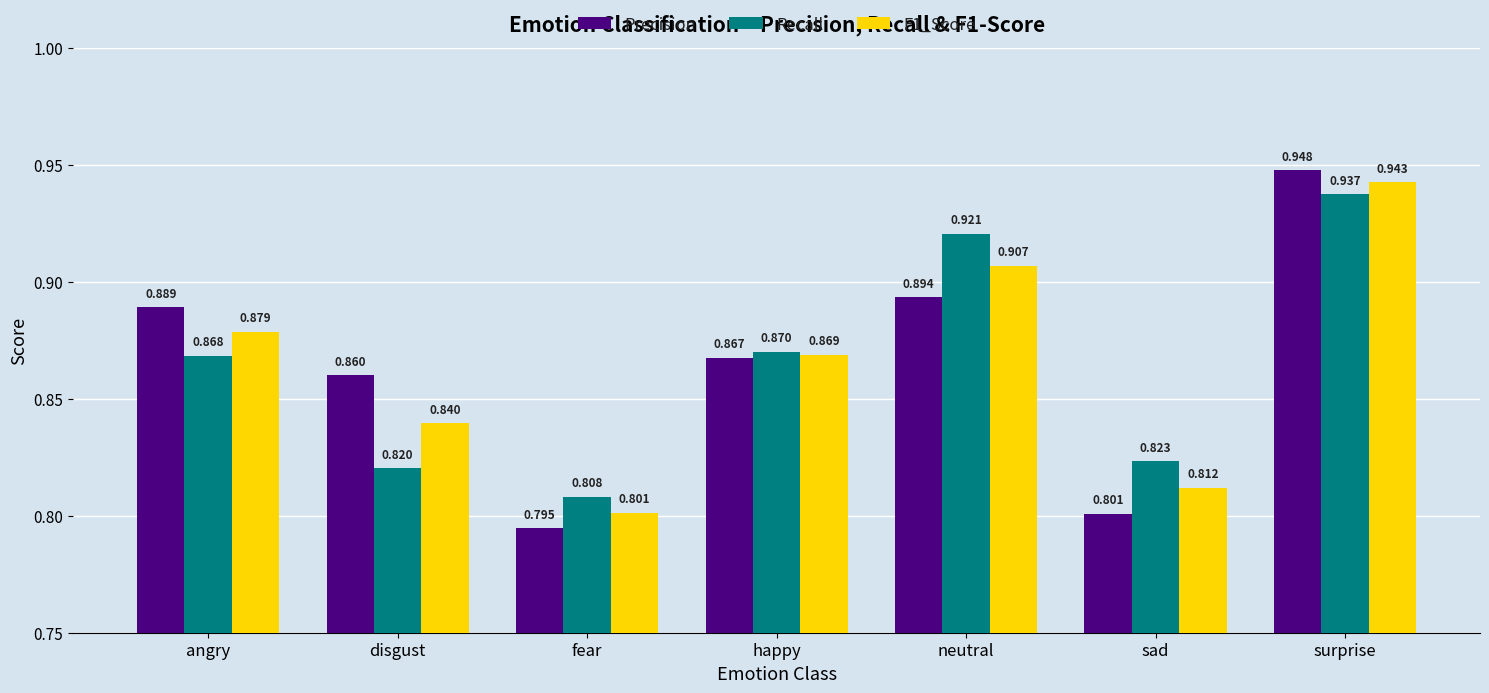

What is the label of the 4th bar from the right?

happy